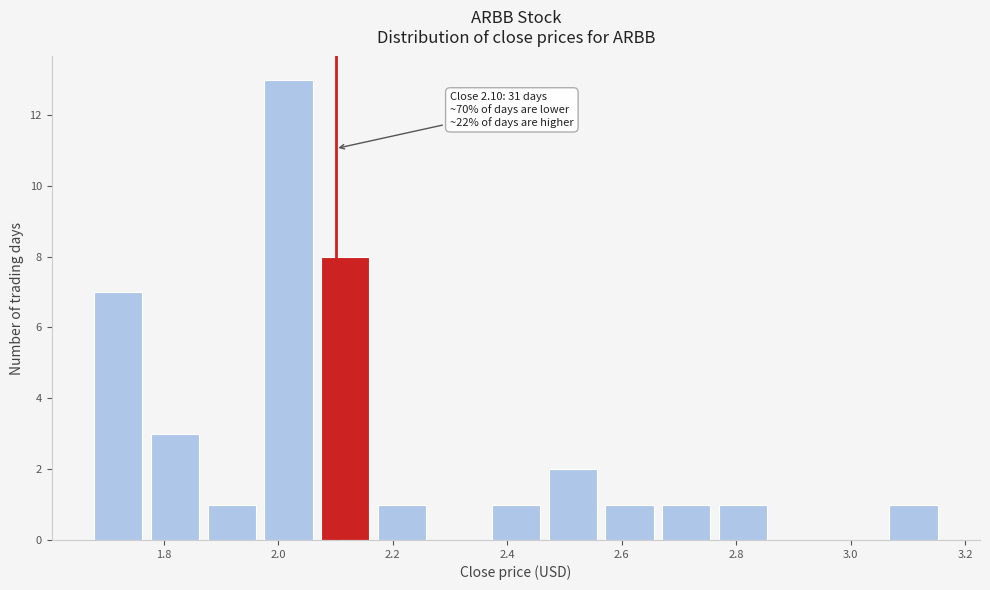

Over which range of the x-axis is the bar tallest?

1.96 to 2.06